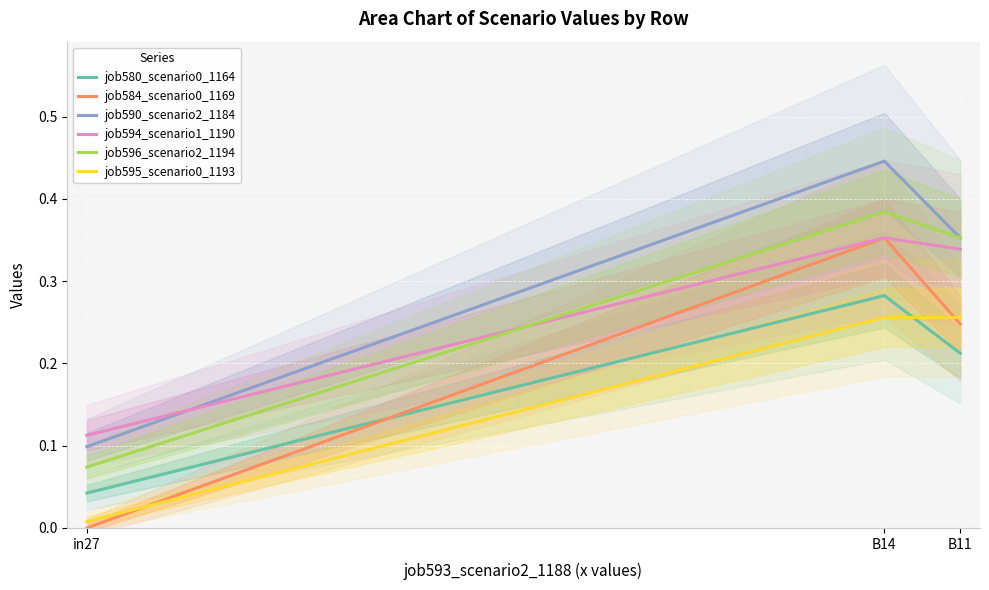

Is it true that job596_scenario2_1194 equals 0.4 at B14?

True